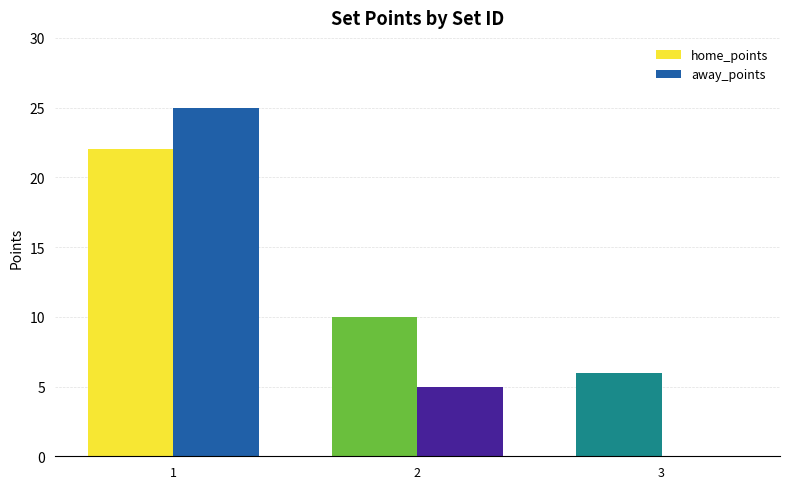

How many distinct data groups are displayed?

2